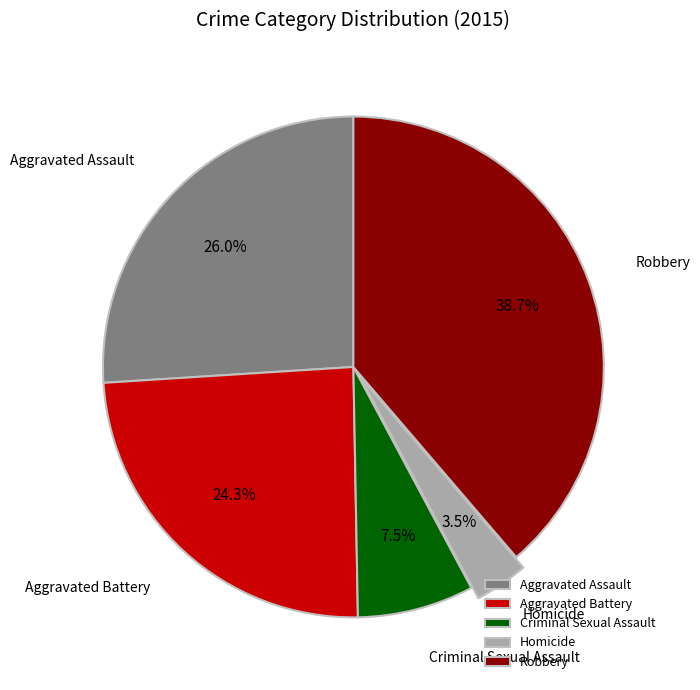

How much of the chart is everything except Criminal Sexual Assault?

92.5%